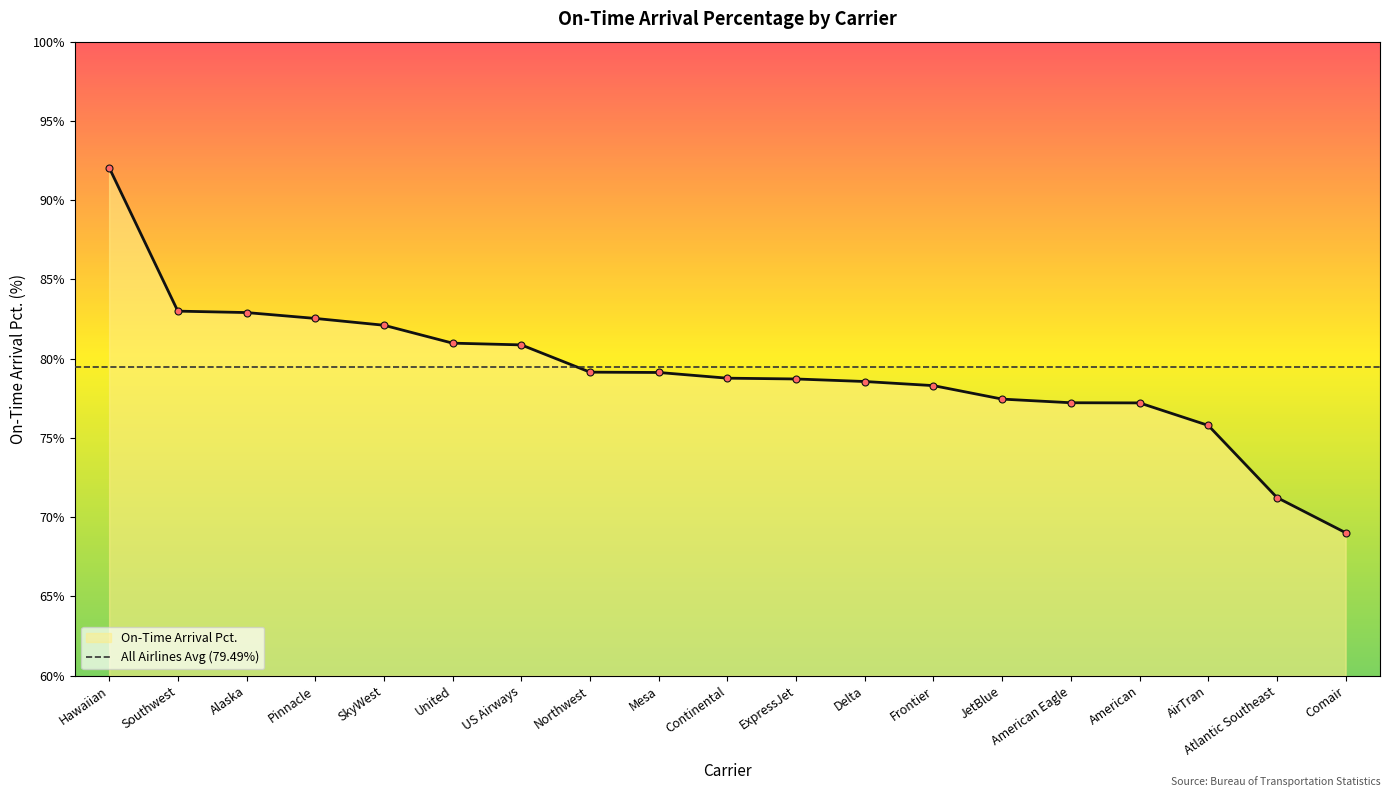

How many lines are shown in the chart?

1